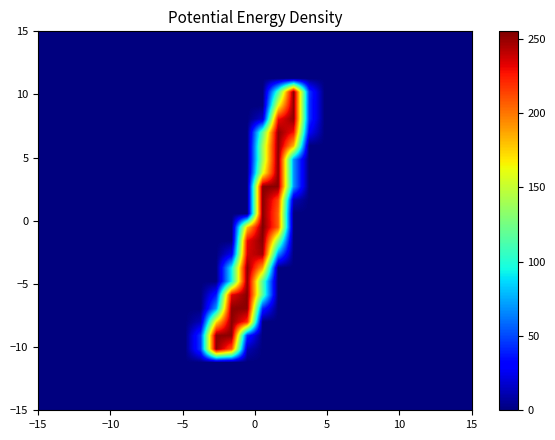

How many distinct data groups are displayed?

28